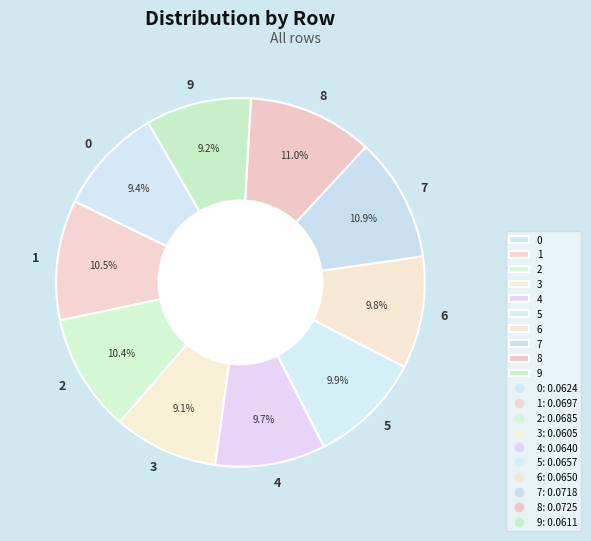

The 7 slice represents 11% of the pie. True or false?

True